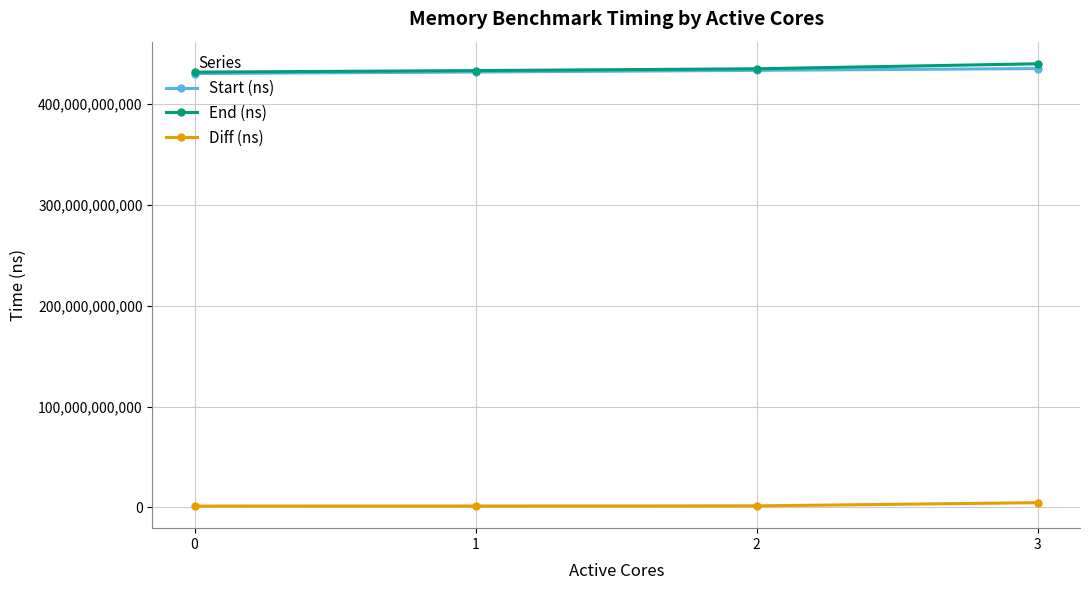

The value of Start (ns) at 3 is 264119344658. True or false?

False